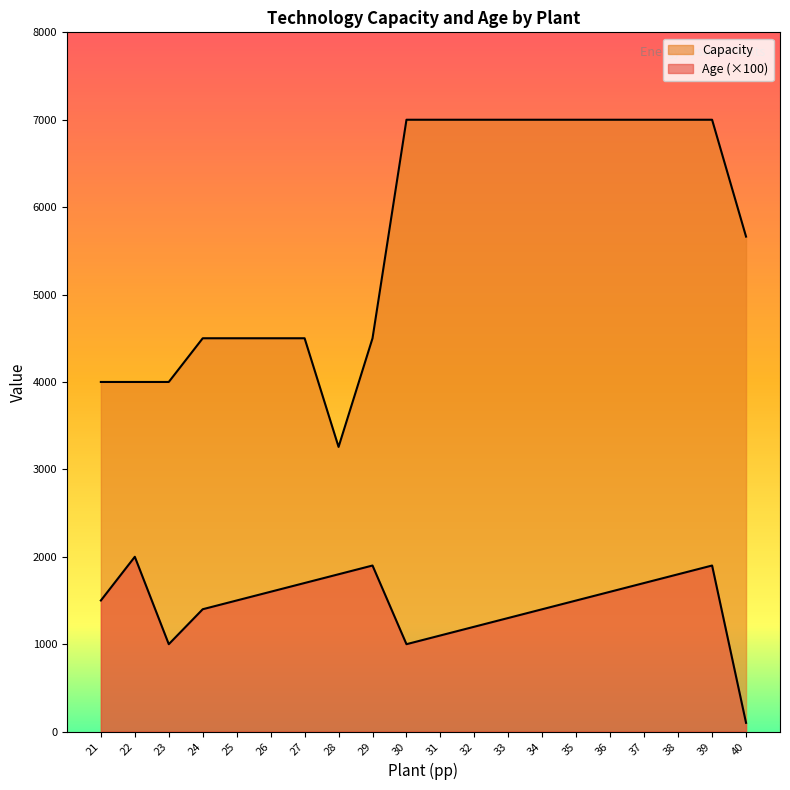

List the labels in order of Age value, largest first.

22, 29, 39, 28, 38, 27, 37, 26, 36, 21, 25, 35, 24, 34, 33, 32, 31, 23, 30, 40